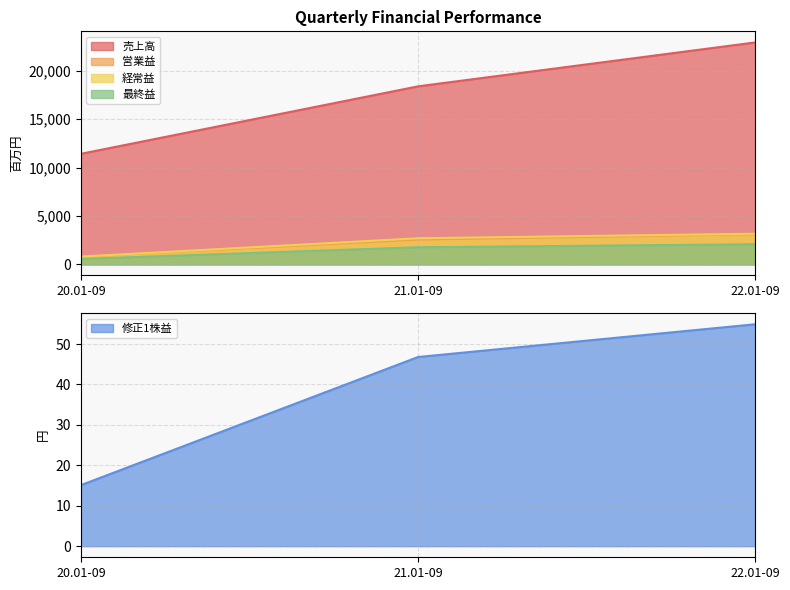

Reading right to left, transcribe all the data shown in this chart.

売上高: 22930.0	18393.0	11421.0
営業益: 3109.0	2556.0	793.0
経常益: 3162.0	2696.0	801.0
最終益: 2077.0	1766.0	561.0
修正1株益: 54.9	46.8	15.1